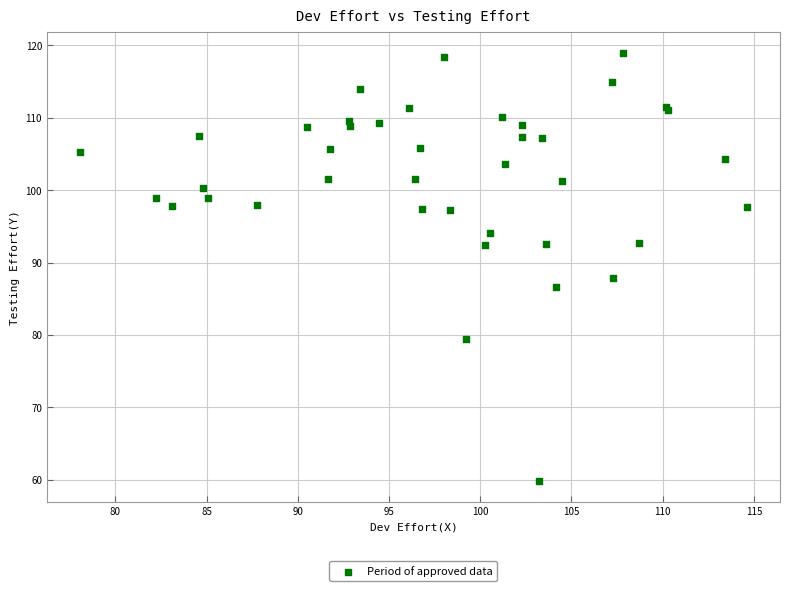

What Y value in the scatter plot is closest to 89?

87.9